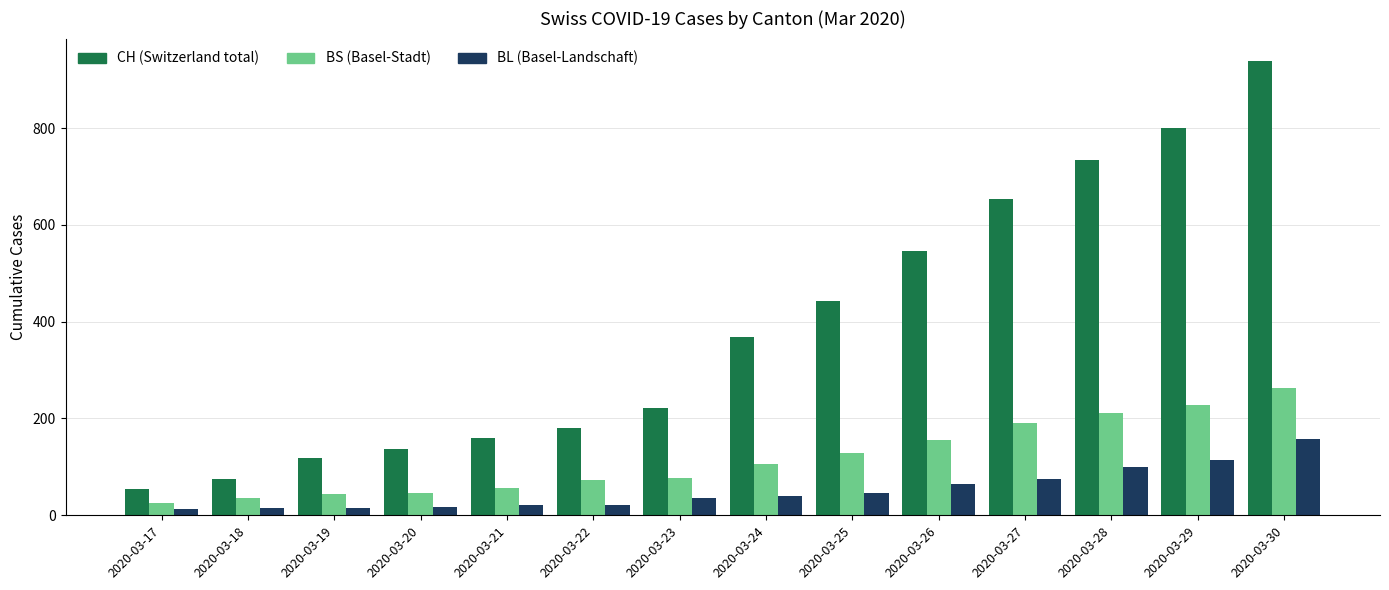

Count the number of categories in the chart.

14